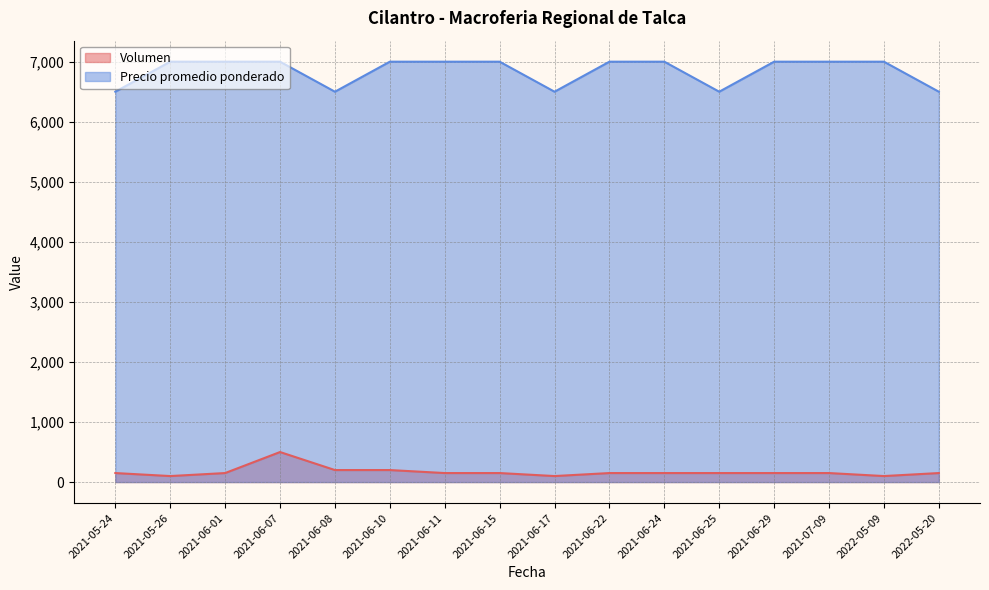

True or false: Precio promedio ponderado and Volumen intersect in this chart.

False